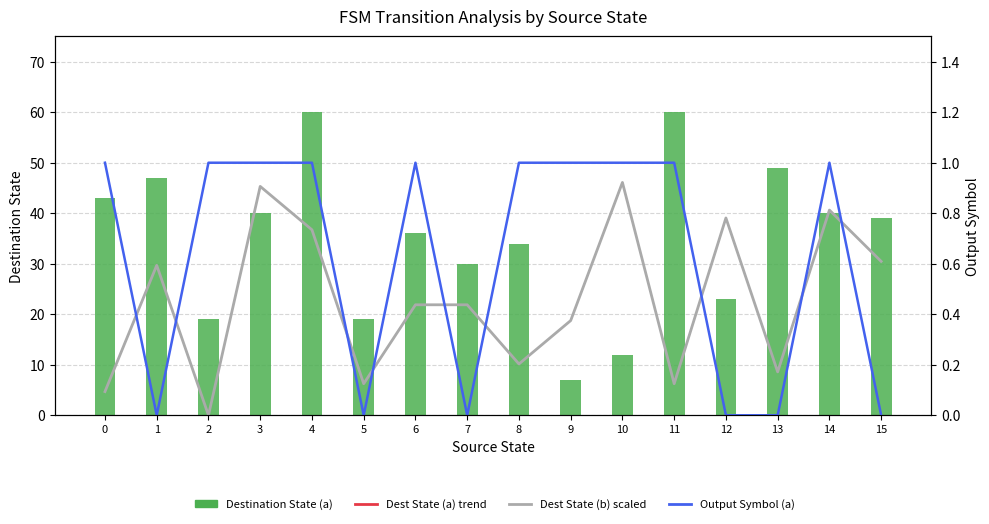

What is the maximum value shown in the chart?

60.0